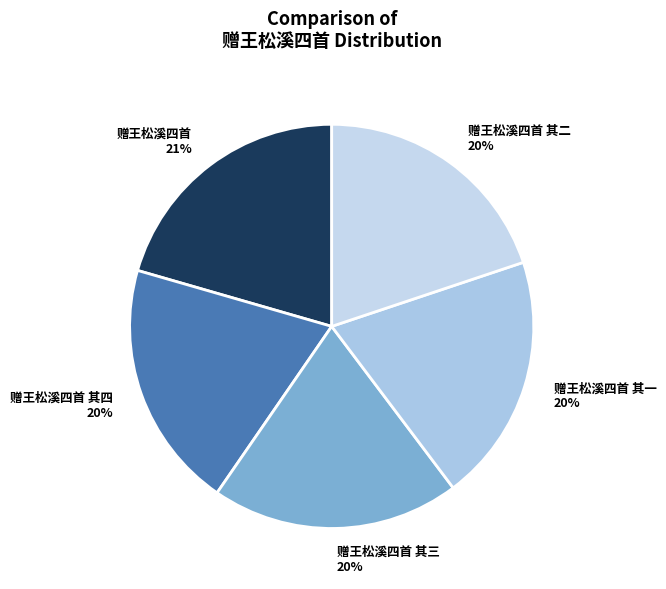

Combined, do 赠王松溪四首 21% and 赠王松溪四首 其一 20% account for over 50%?

No